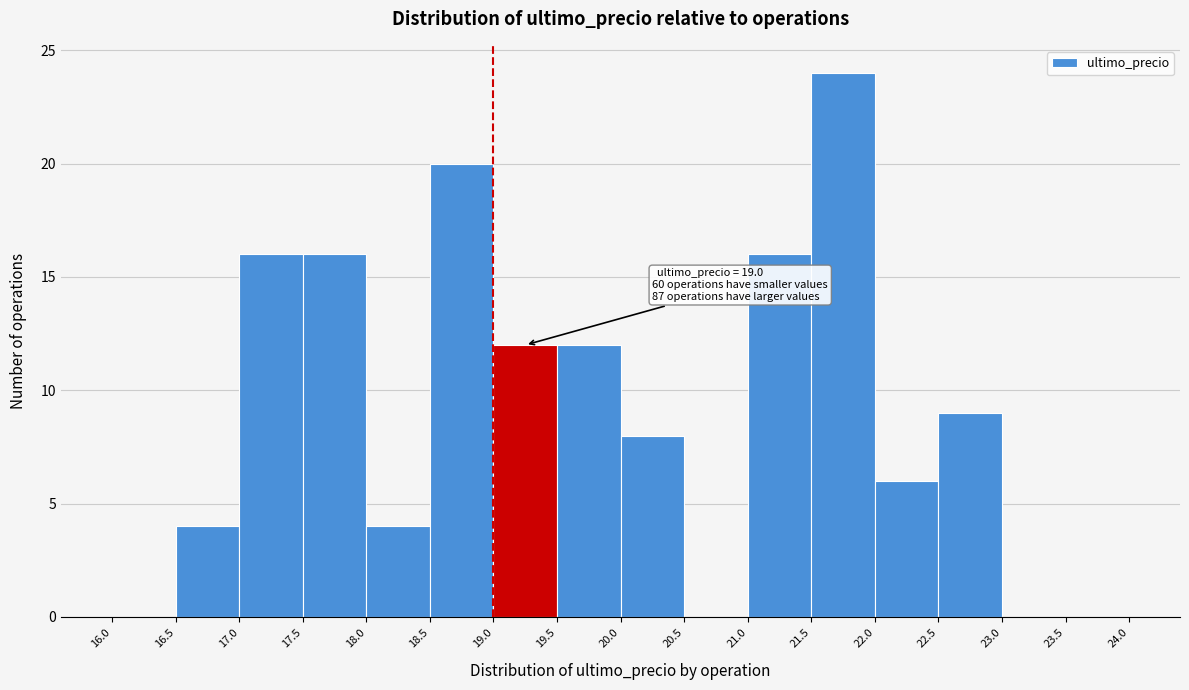

Which range on the x-axis has the tallest bar?

21.5 to 22.0